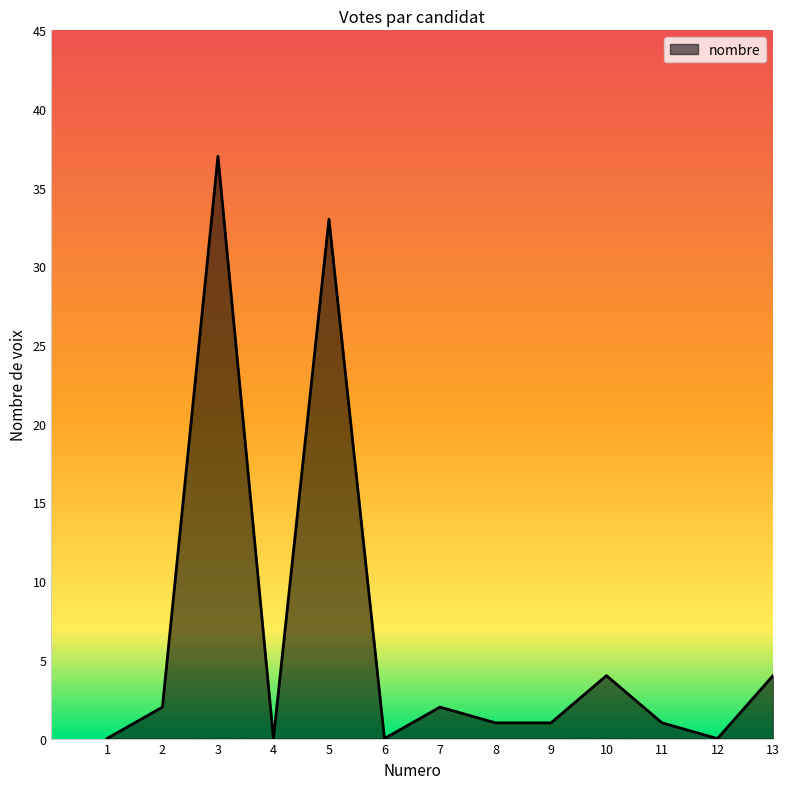

What is the ratio of the value at 3 to the value at 10?

9.2